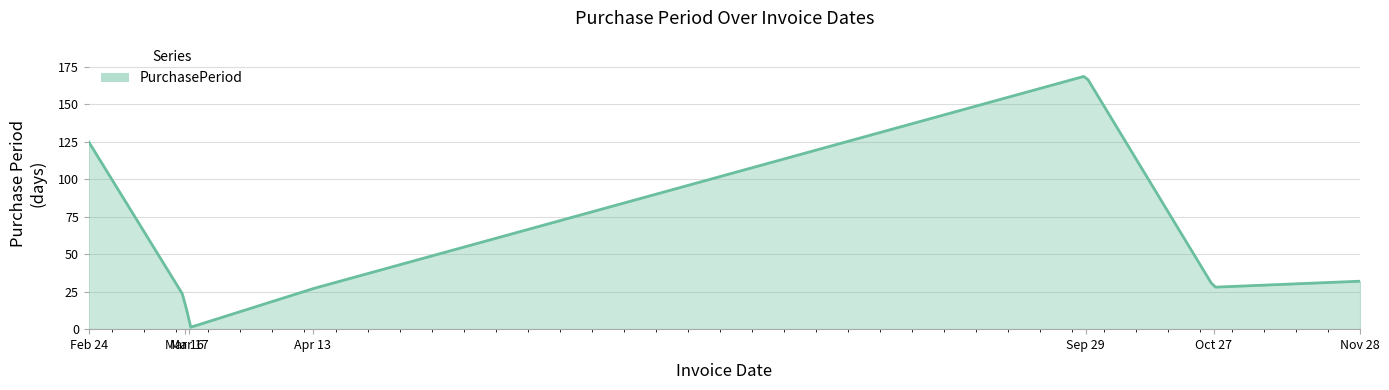

What is the difference between the maximum and minimum values?

167.3